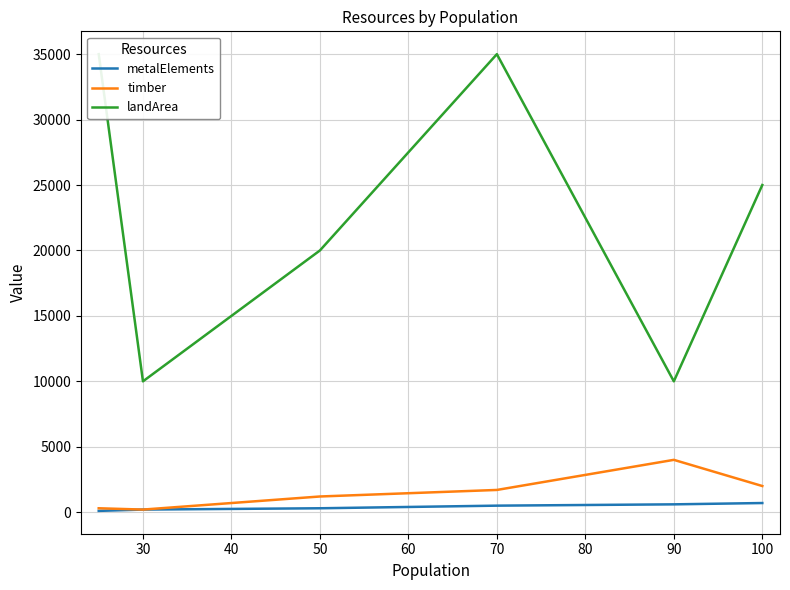

How many data points does each series have?

6